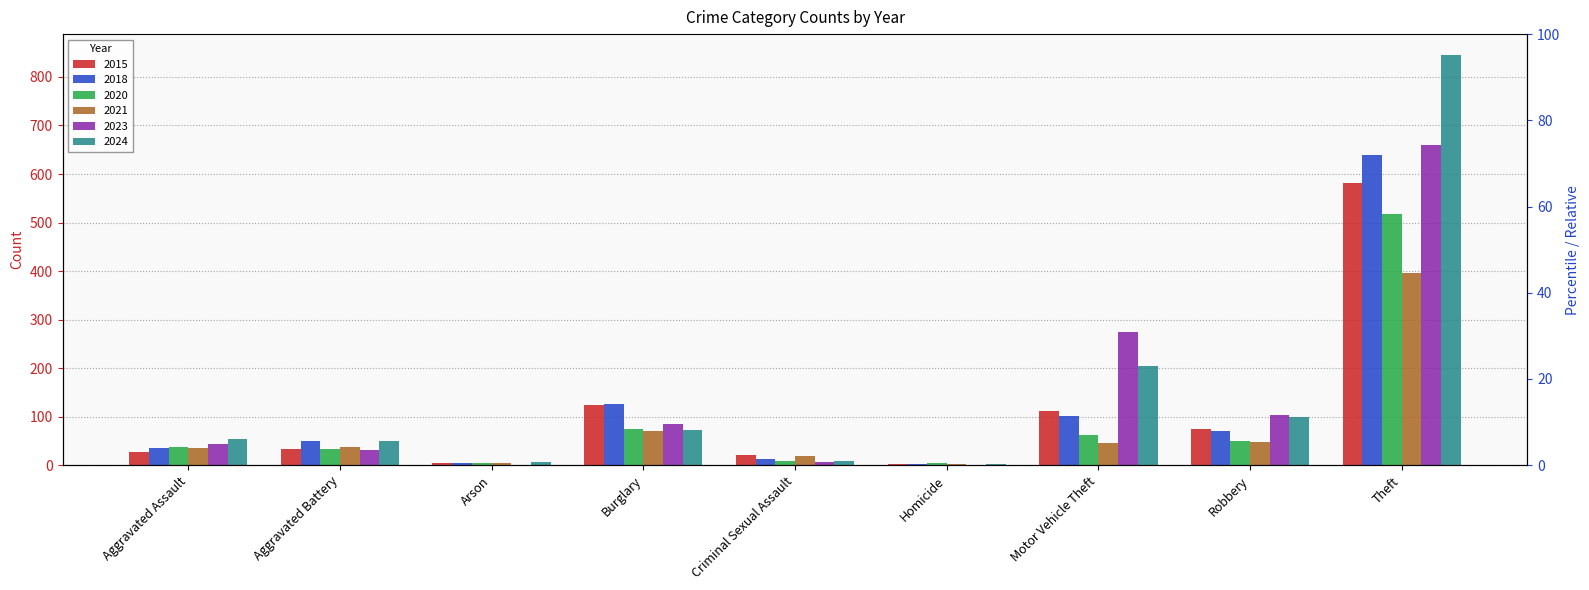

What are all the series names shown in the legend?

2015, 2018, 2020, 2021, 2023, 2024